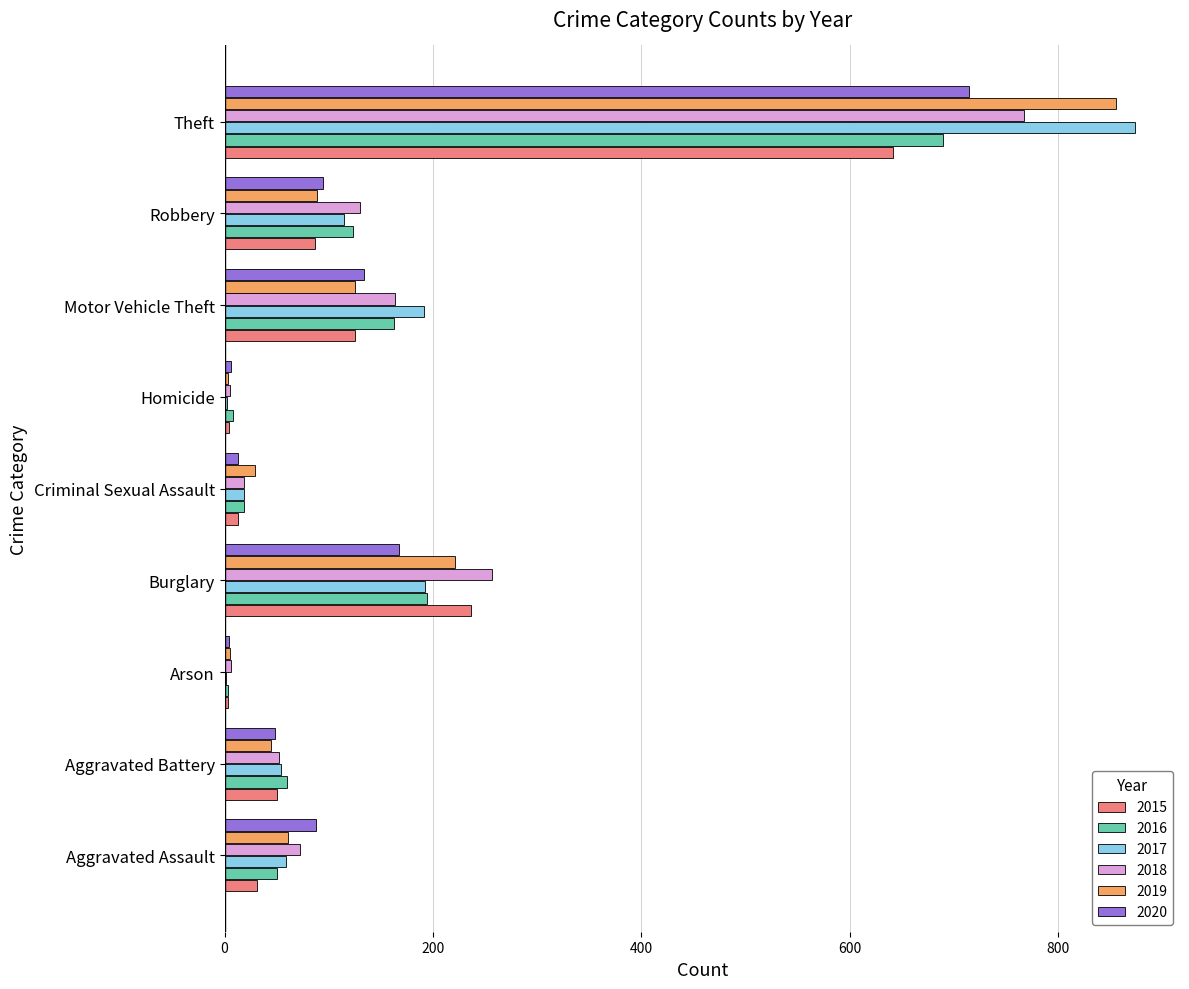

What value does the 2018 series have at Motor Vehicle Theft?

164